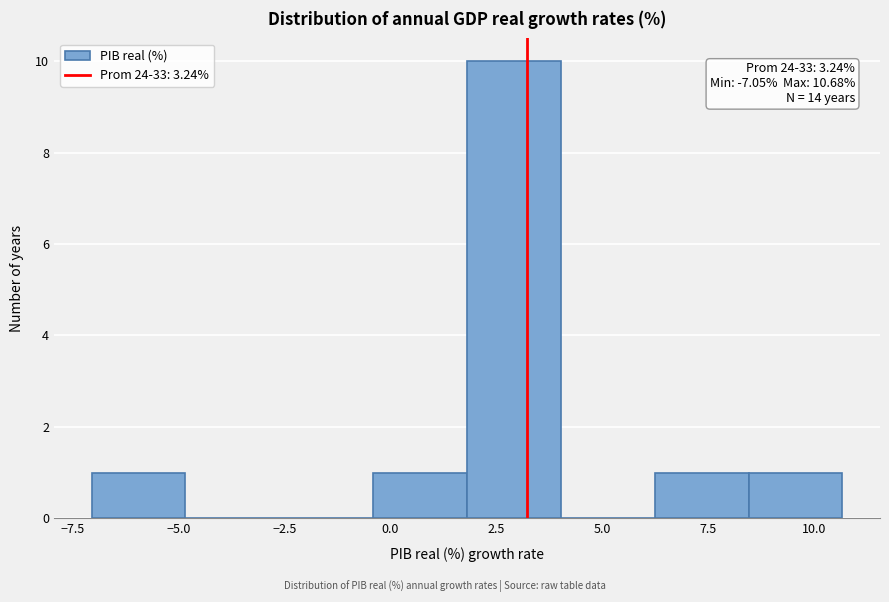

Over which range of the x-axis is the bar tallest?

2.0 to 4.0